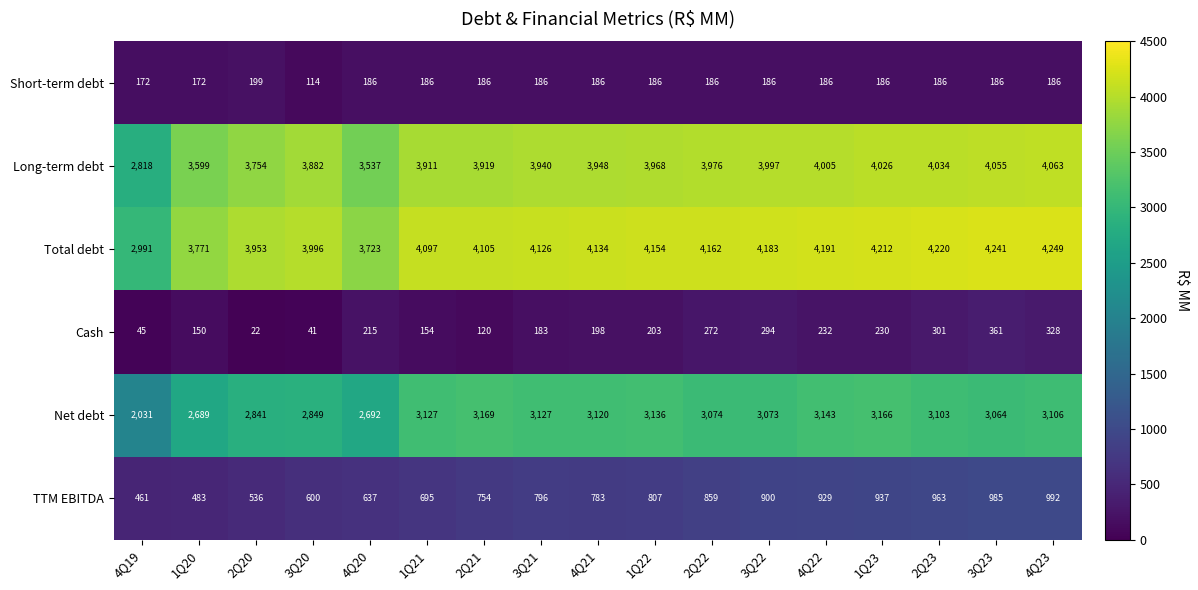

What is the sum of the Long-term debt values at 1Q23 and 4Q19?

6844